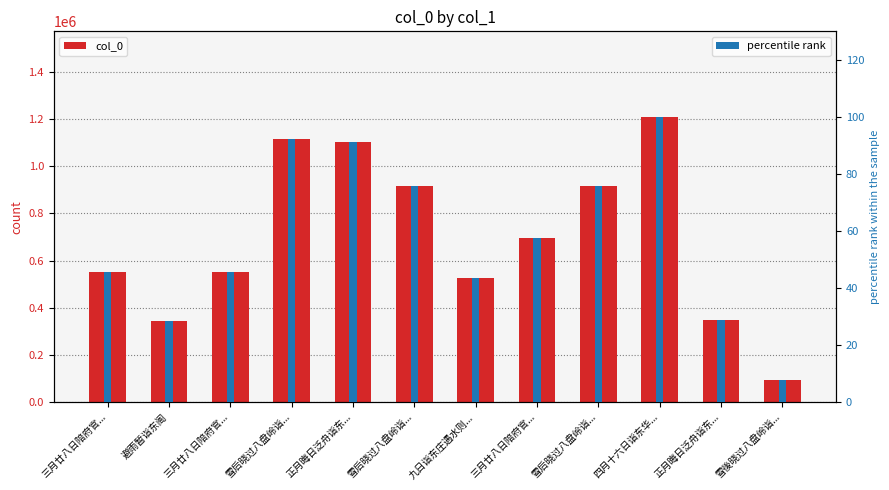

Between 避雨暂诣东阁 and 三月廿八日陪府官..., which series saw the biggest shift?

col_0